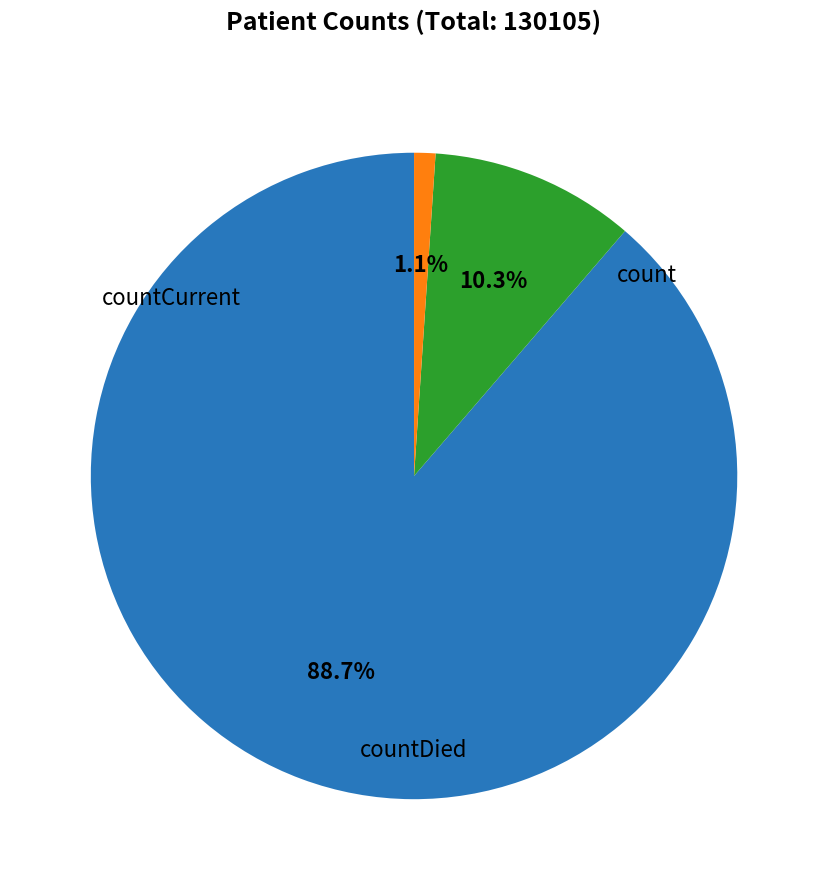

How many slices are in this pie chart?

3